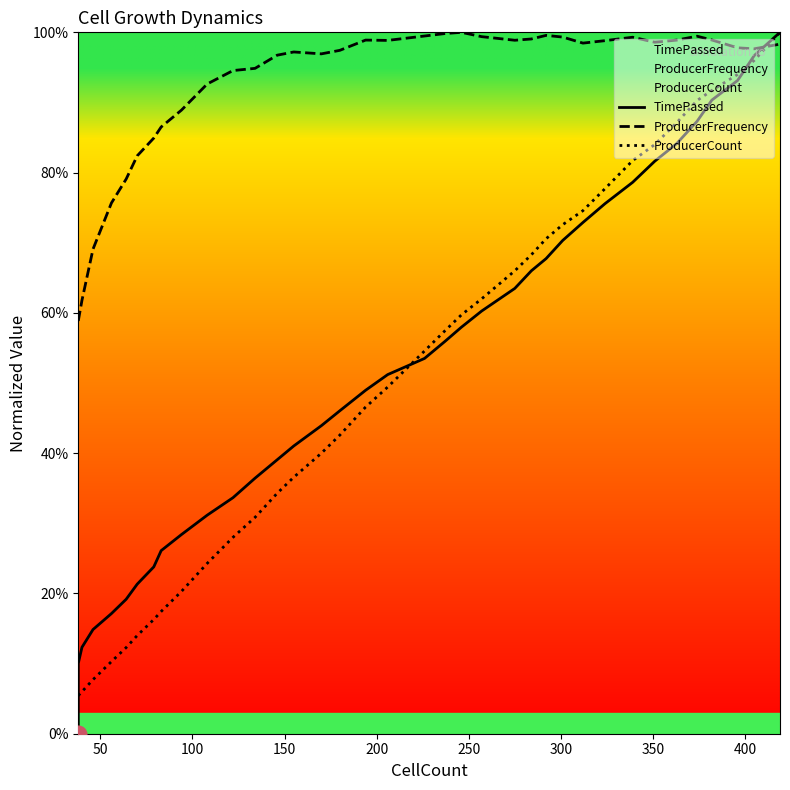

What is the difference between the maximum and minimum values in the TimePassed series?

1.0